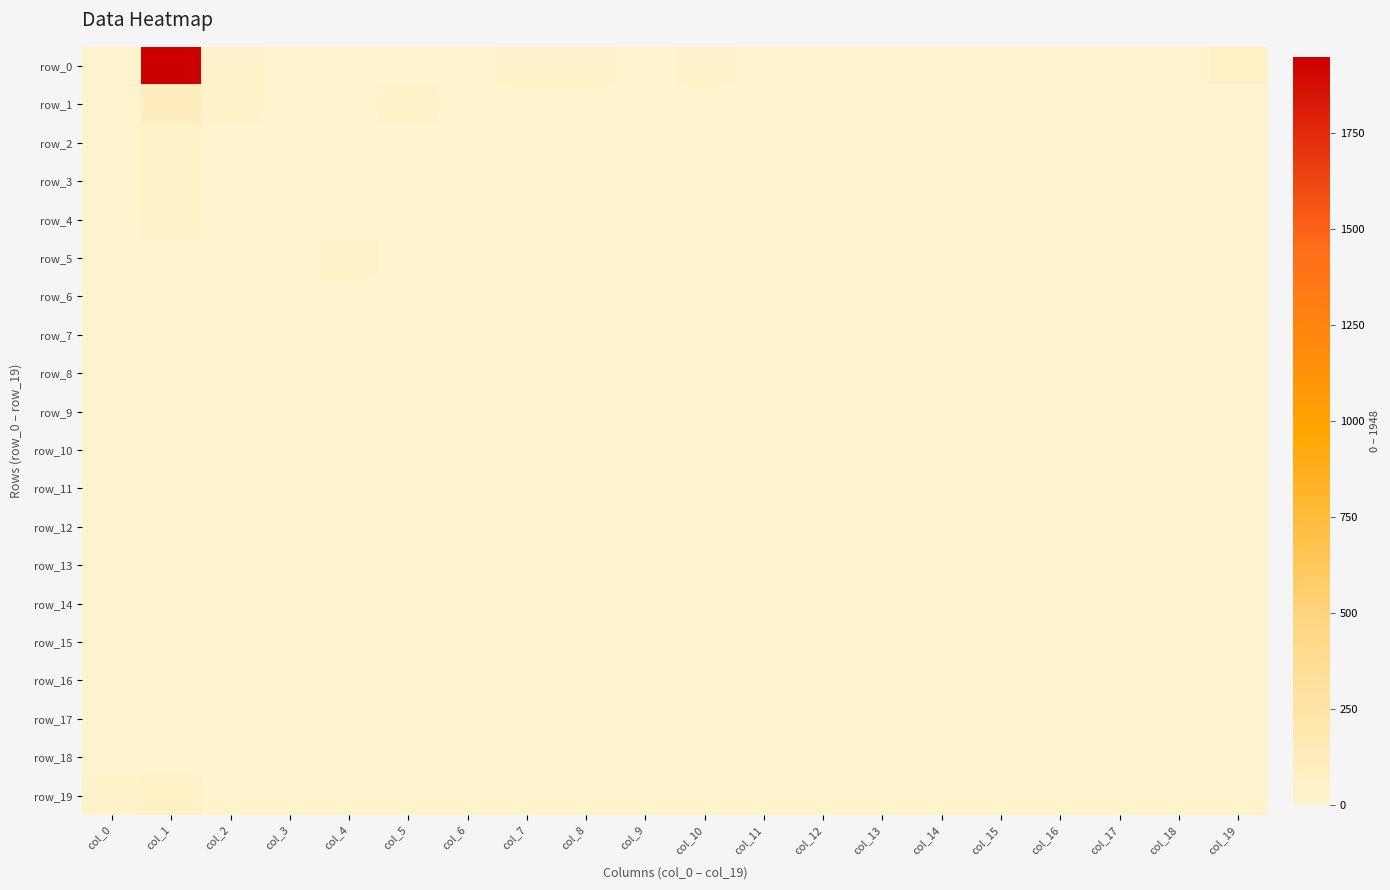

Which series has the widest spread of values?

row_0